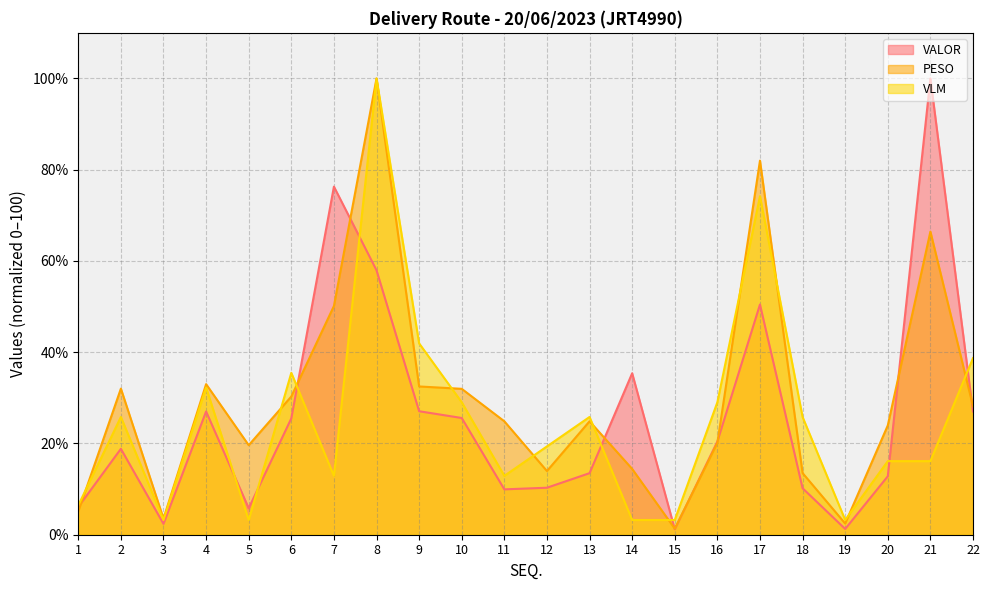

What is the maximum value shown in the chart?

100.0